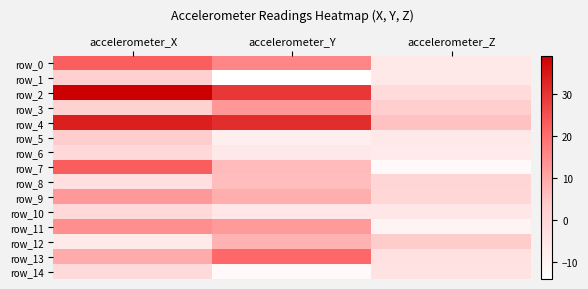

What is the difference between the maximum and minimum values in the row_2 series?

40.6